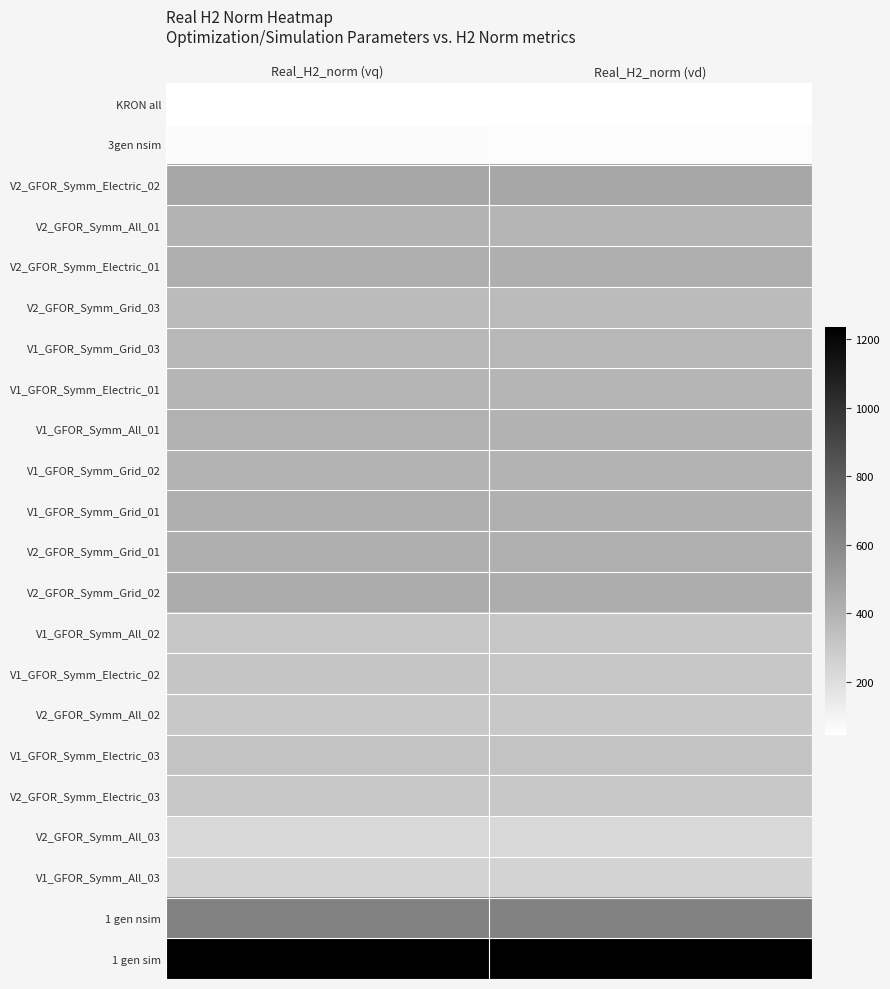

At which category is the sum across all series the highest?

Real_H2_norm (vq)